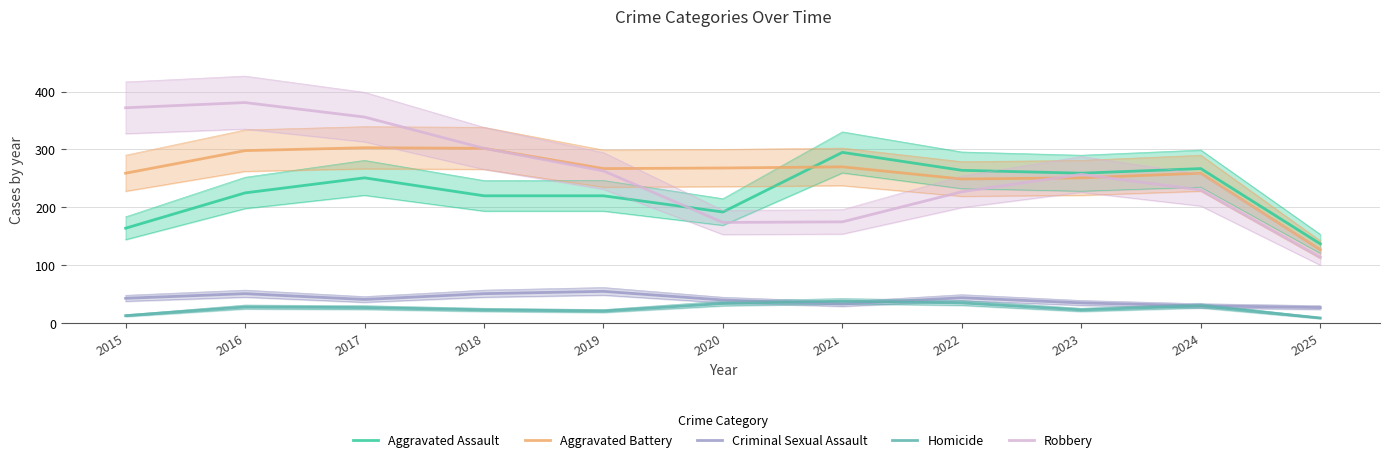

How many lines are shown in the chart?

5